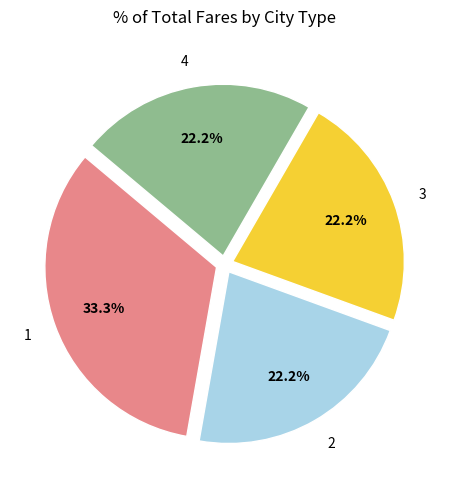

Between 4 and 1, which is larger?

1